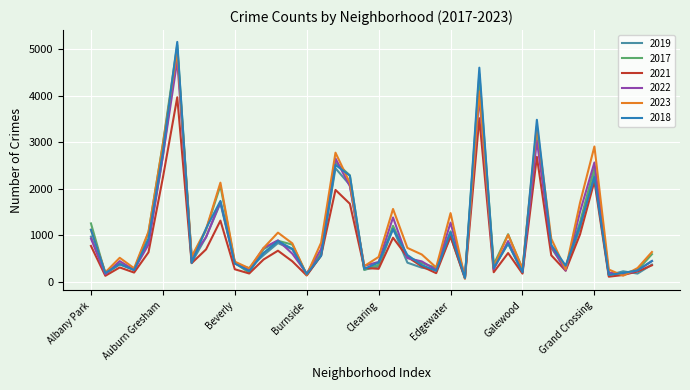

Which series has the widest spread of values?

2018